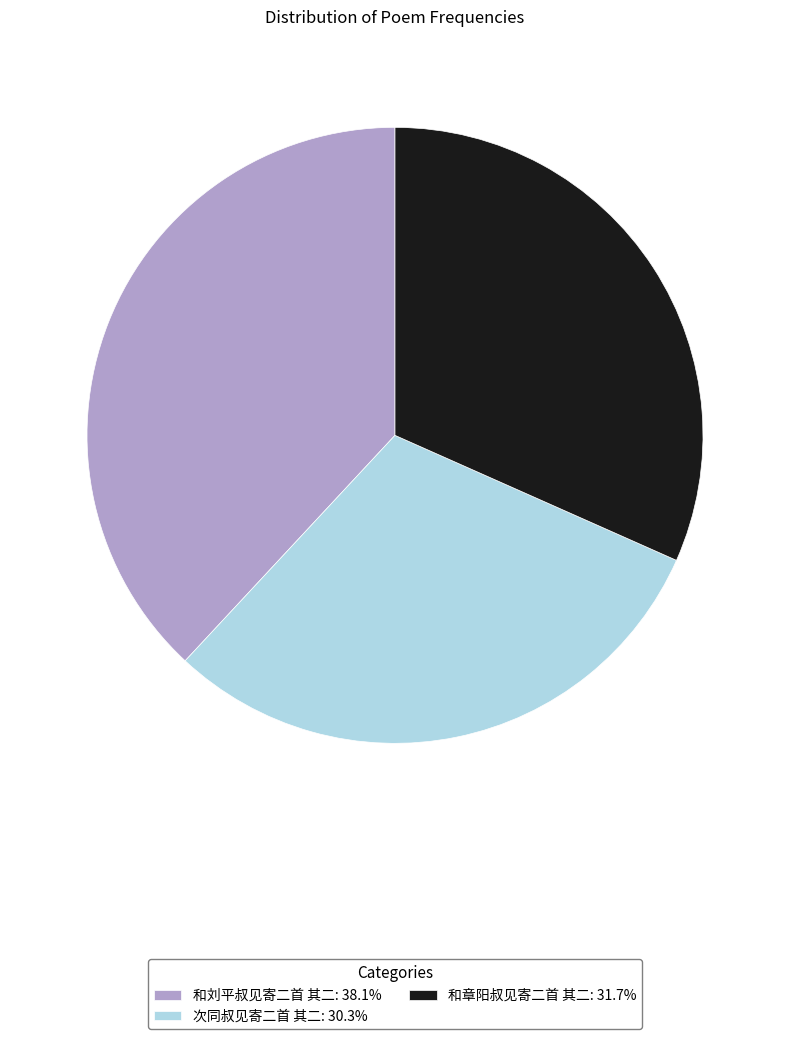

Which category has the smallest portion of the pie?

次同叔见寄二首 其二